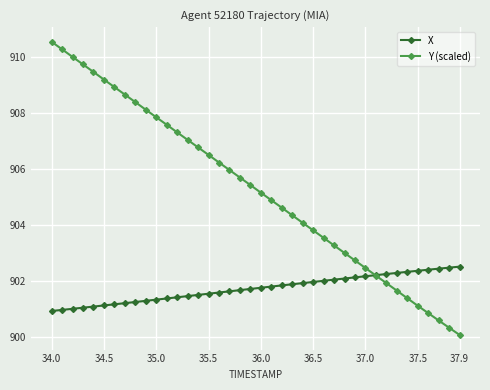

What is the sum of all Y (scaled) values?

36211.7